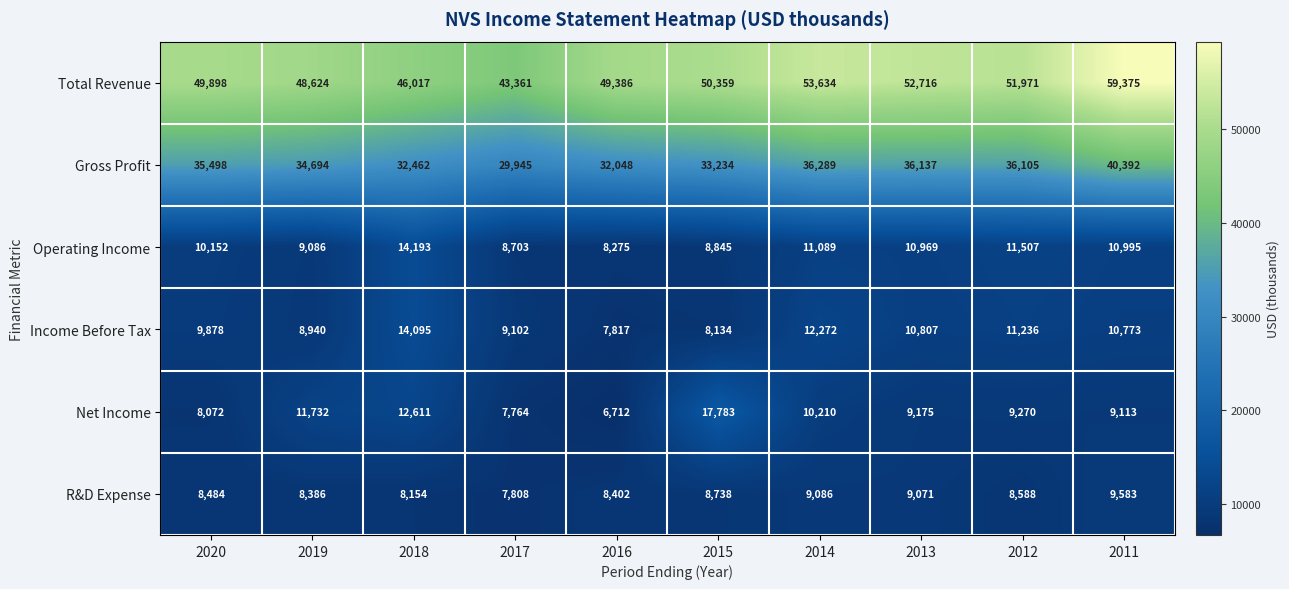

What is the approximate value of Operating Income at 2016, to the nearest 10?

8280